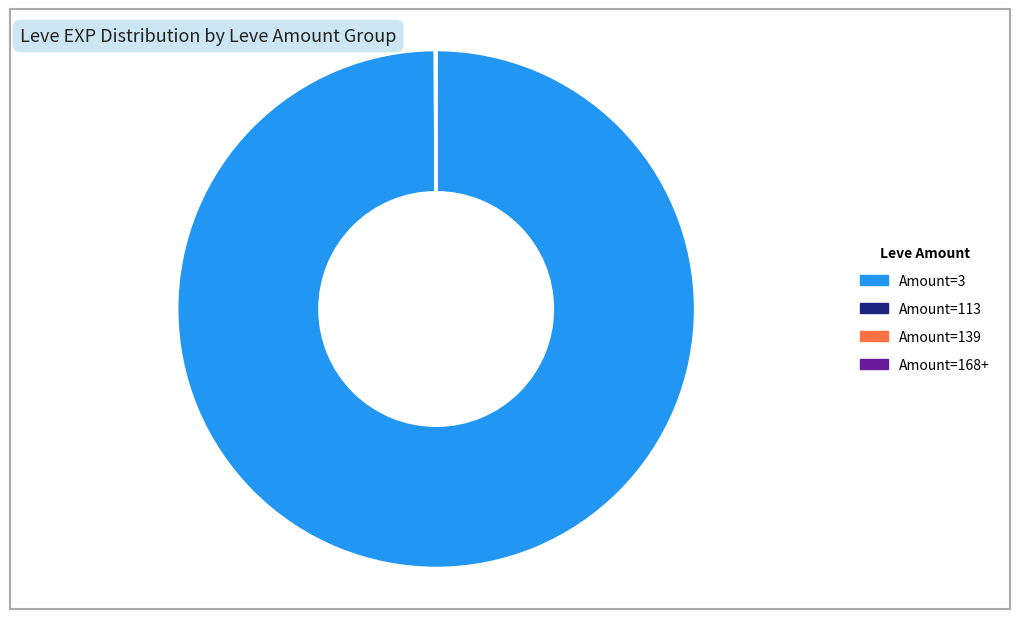

Is there a majority slice in this chart?

Yes